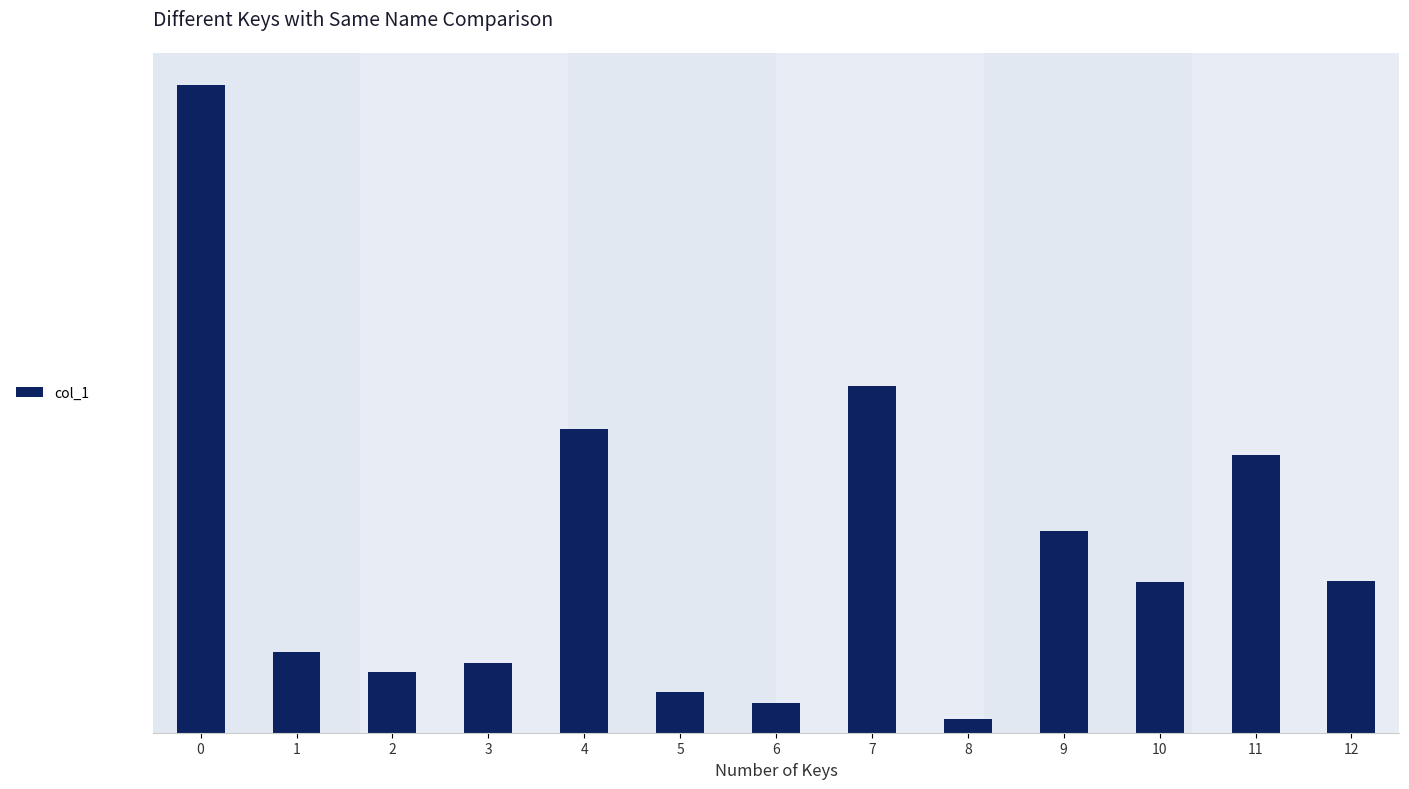

Reading right to left, transcribe all the data shown in this chart.

12=165902.5	11=302815.0	10=164768.8	9=220850.0	8=14495.0	7=378518.8	6=32953.8	5=44170.0	4=331805.0	3=75703.8	2=65907.5	1=88340.0	0=707336.2